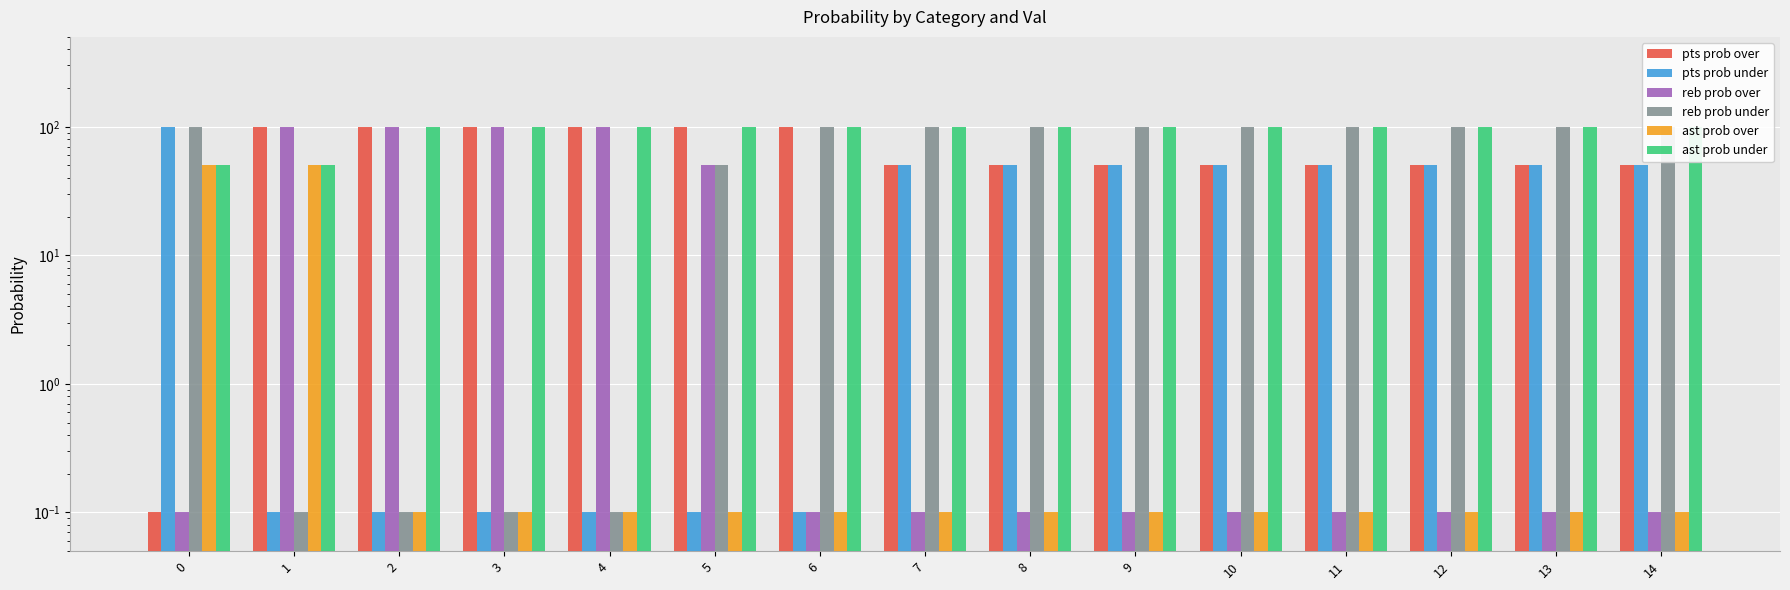

Between 4 and 6, which series saw the biggest shift?

reb prob over